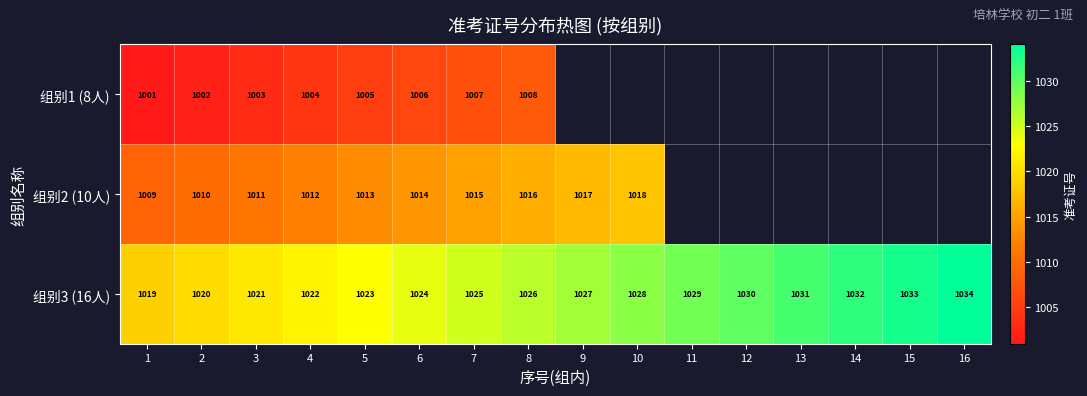

What is the total value across all series at 3?

3035